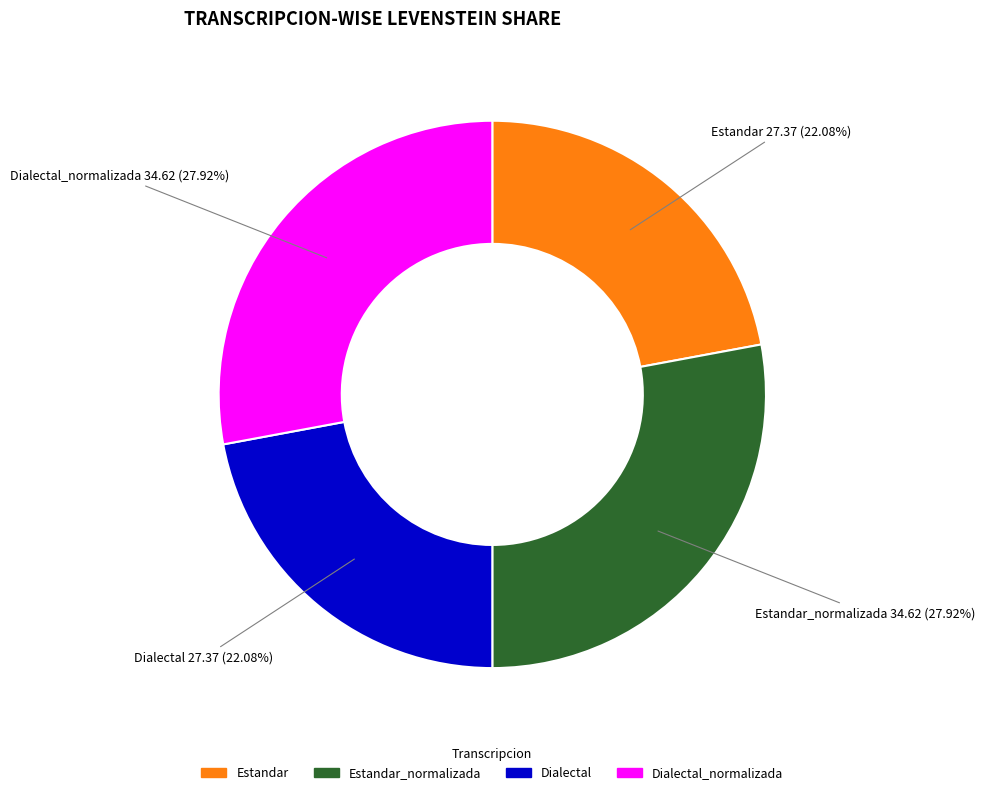

Does any single category account for the majority?

No